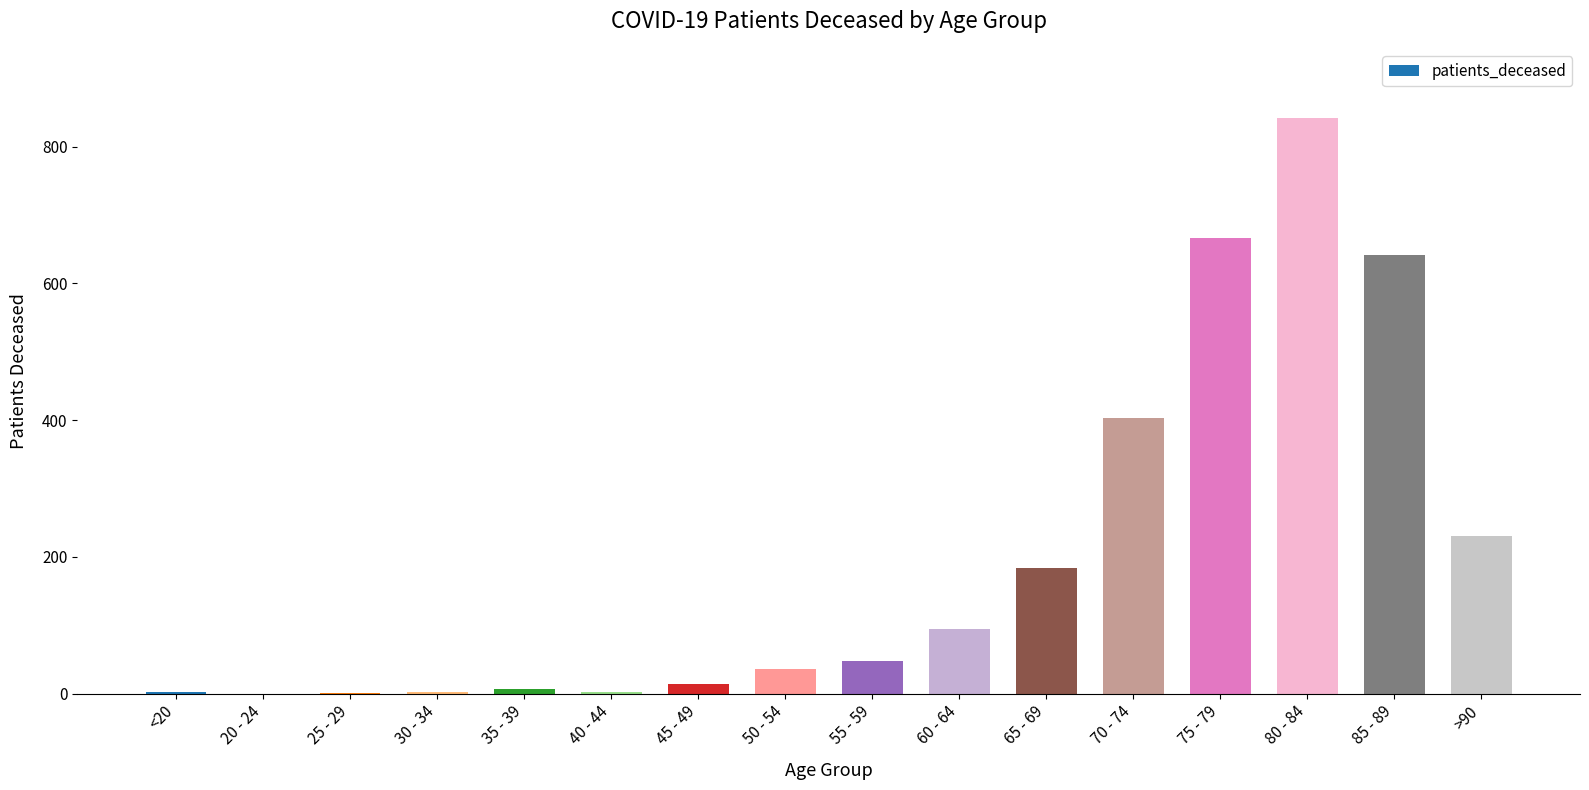

Approximately how many times larger is the value at 80 - 84 compared to 85 - 89?

1.3